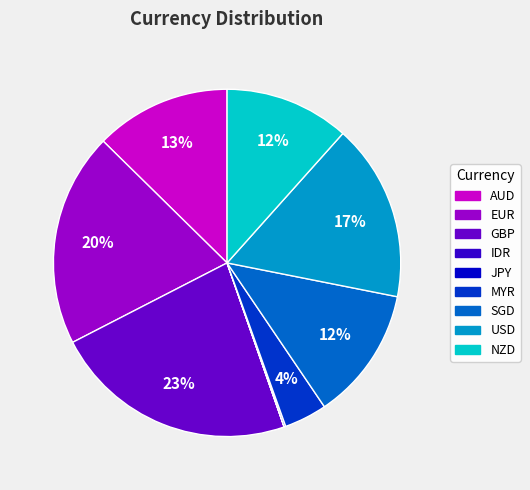

To the nearest percent, what is the difference between the MYR and AUD slice percentages?

9%